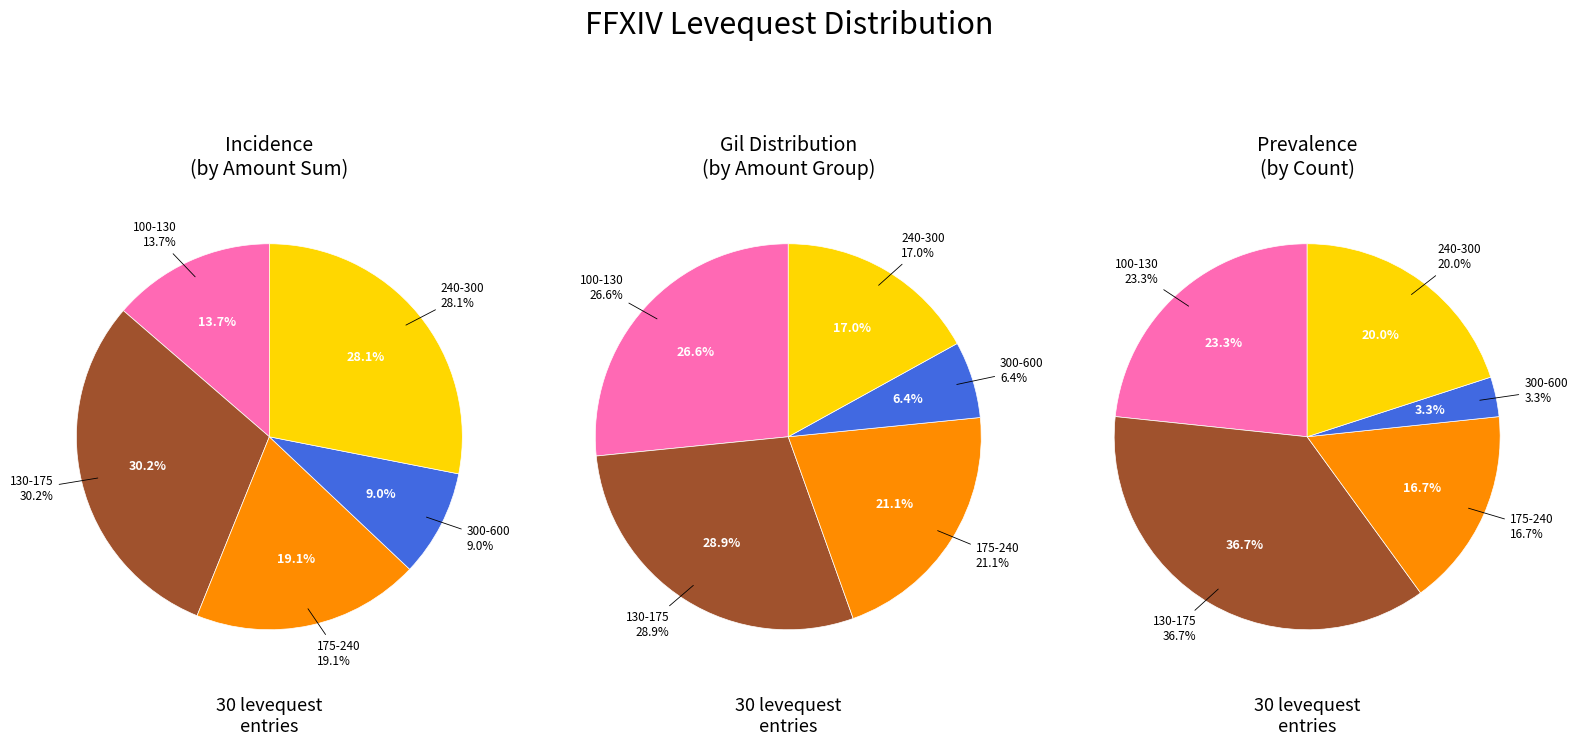

True or false: Port of Call: Ul'dah accounts for 1% of the total.

False